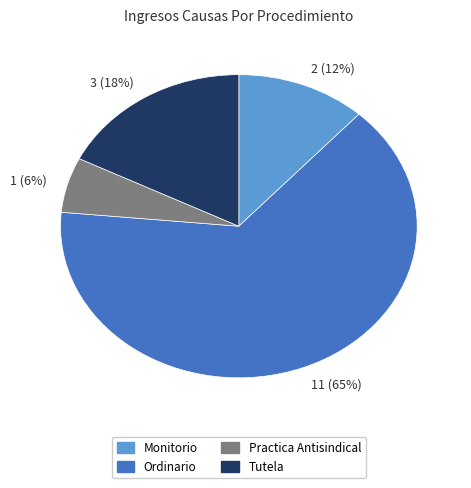

Is it true that 2 (12%) is 12% of the pie?

True